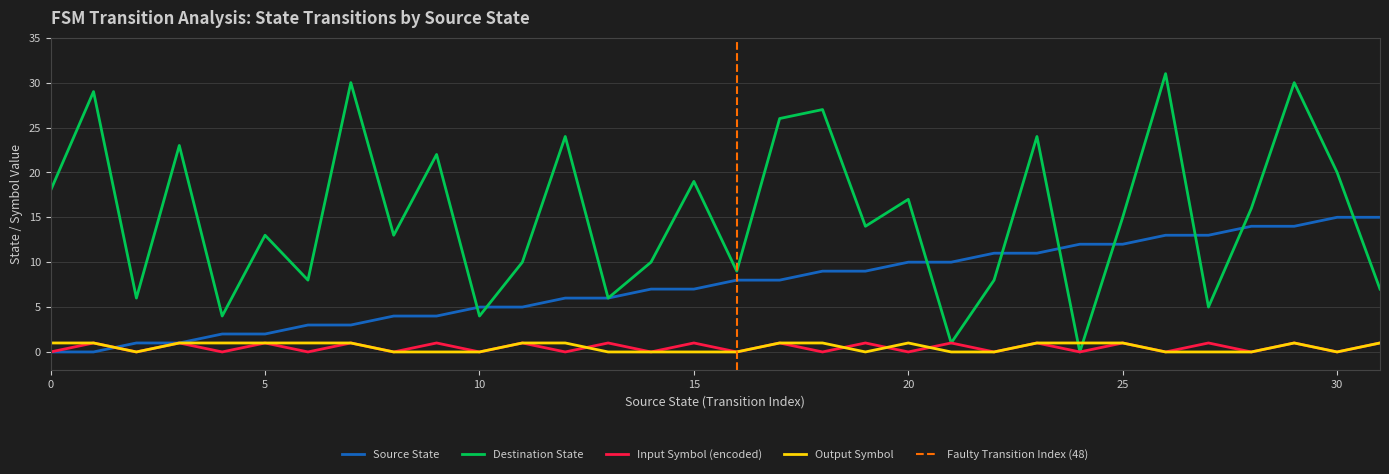

Which has a higher value, 24 or 10?

24